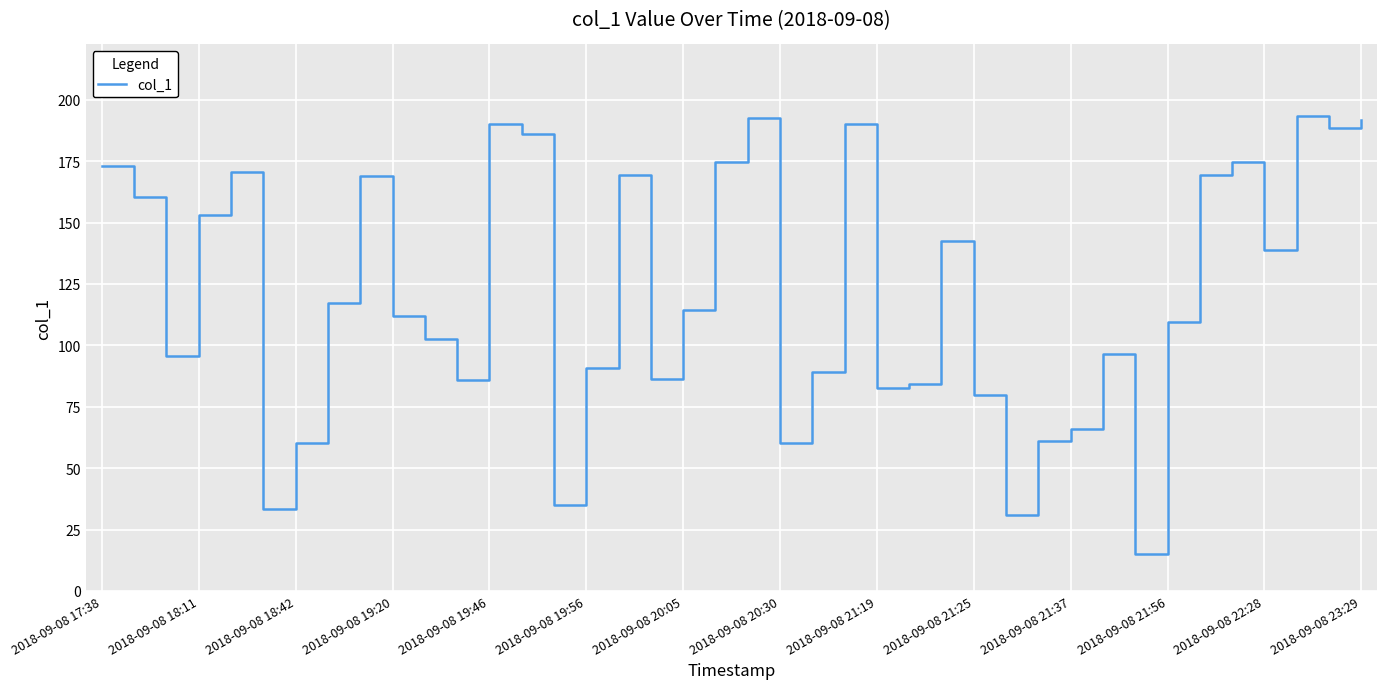

What is the minimum value shown in the chart?

15.1